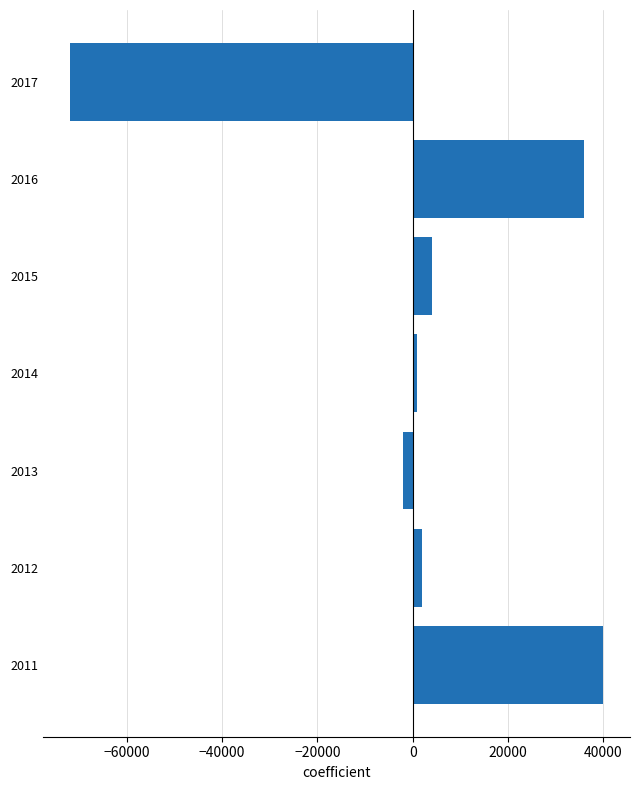

Does the chart contain any negative values?

Yes